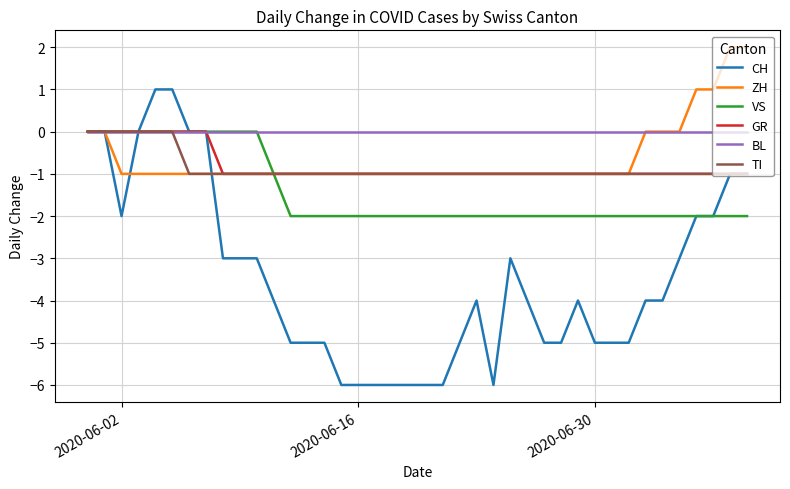

Which series has the largest total across all categories?

BL